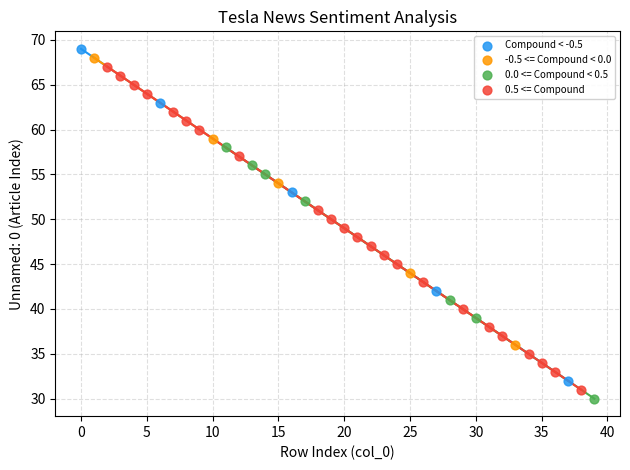

What are all the series names shown in the legend?

Compound < -0.5, -0.5 <= Compound < 0.0, 0.0 <= Compound < 0.5, 0.5 <= Compound